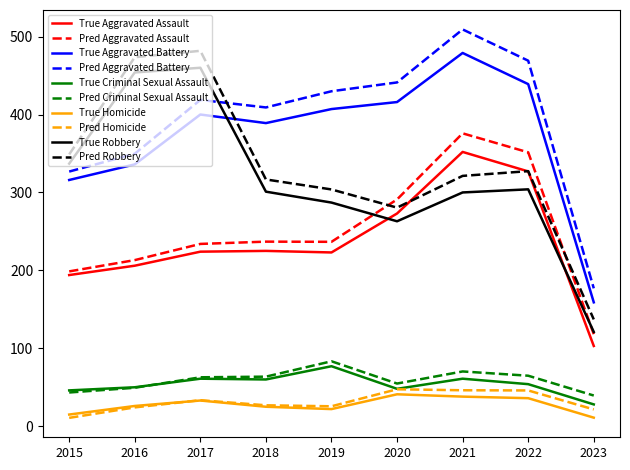

What is the smallest value displayed?

10.8